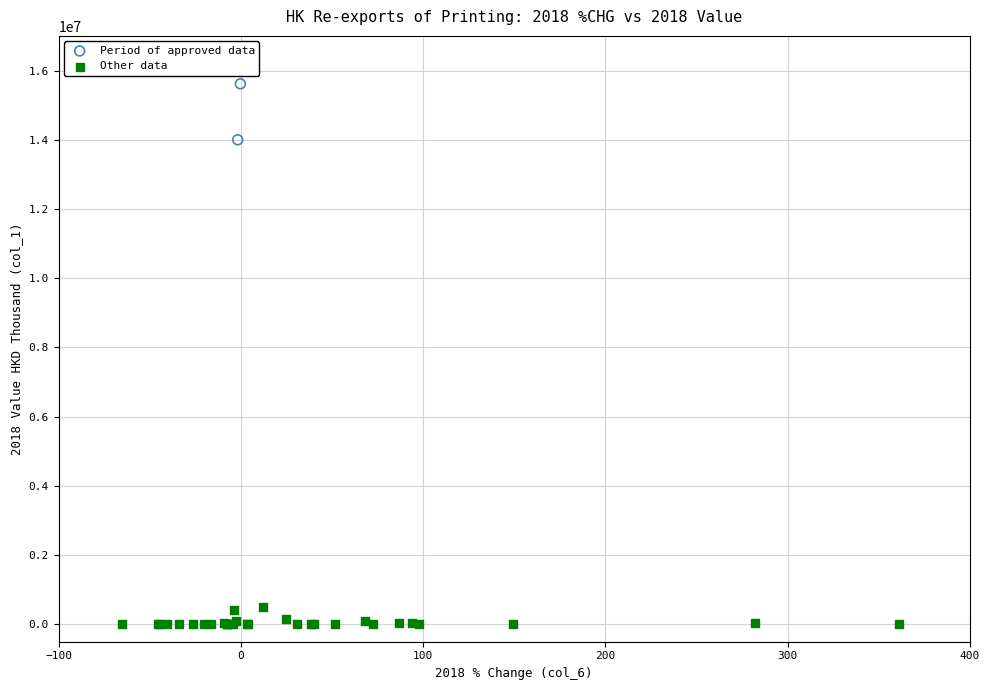

What are all the series names shown in the legend?

Period of approved data, Other data